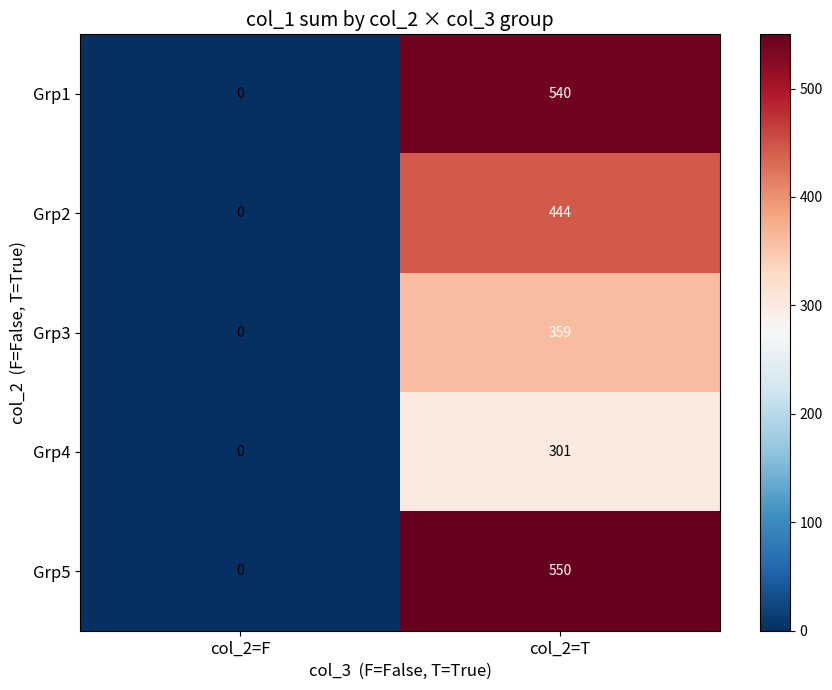

What is the difference between the Grp5 values at col_2=F and col_2=T?

550